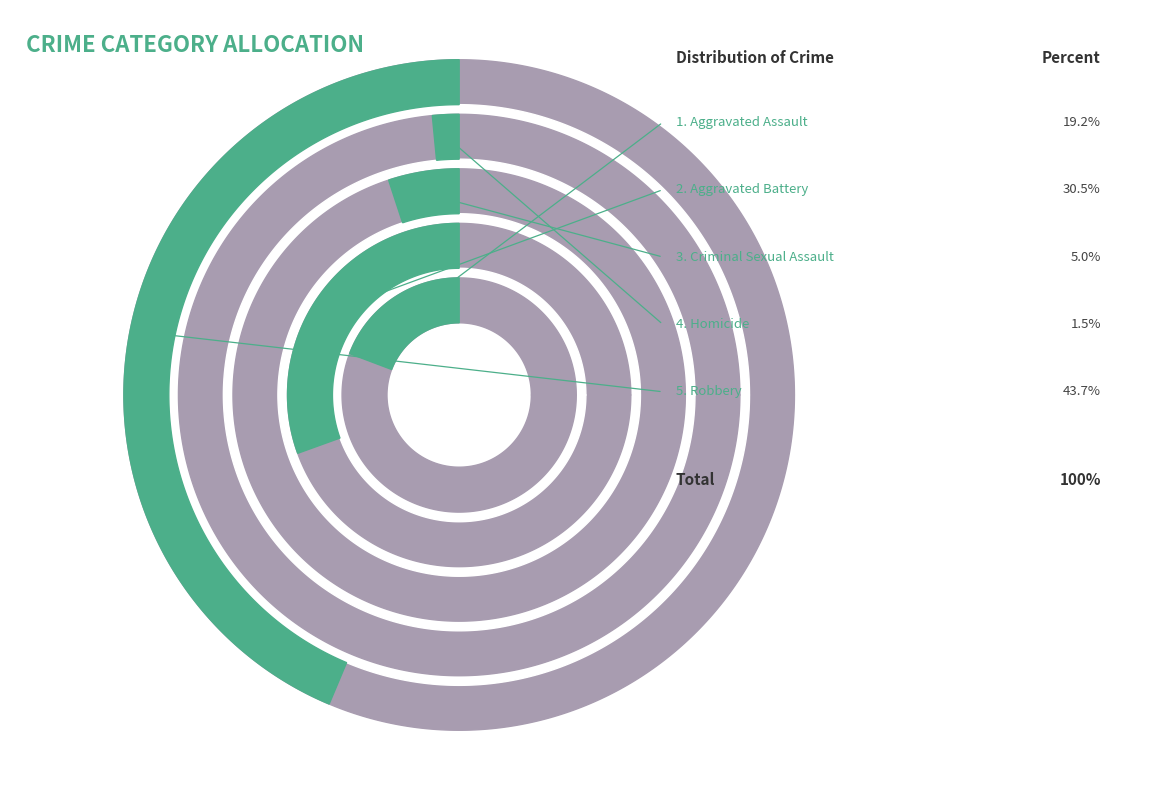

What is the smallest slice in the pie chart?

Homicide